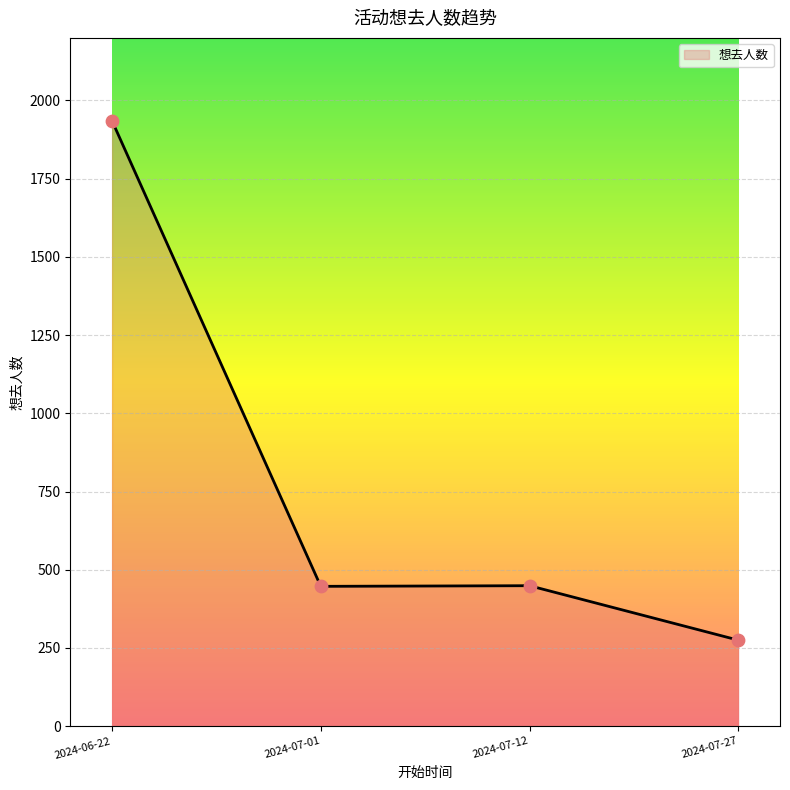

Which has a higher value, 2024-07-27 or 2024-07-01?

2024-07-01